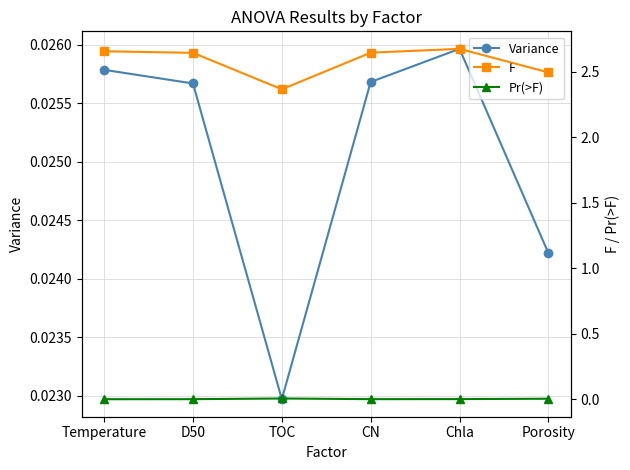

Between Chla and Temperature, which is larger?

Chla